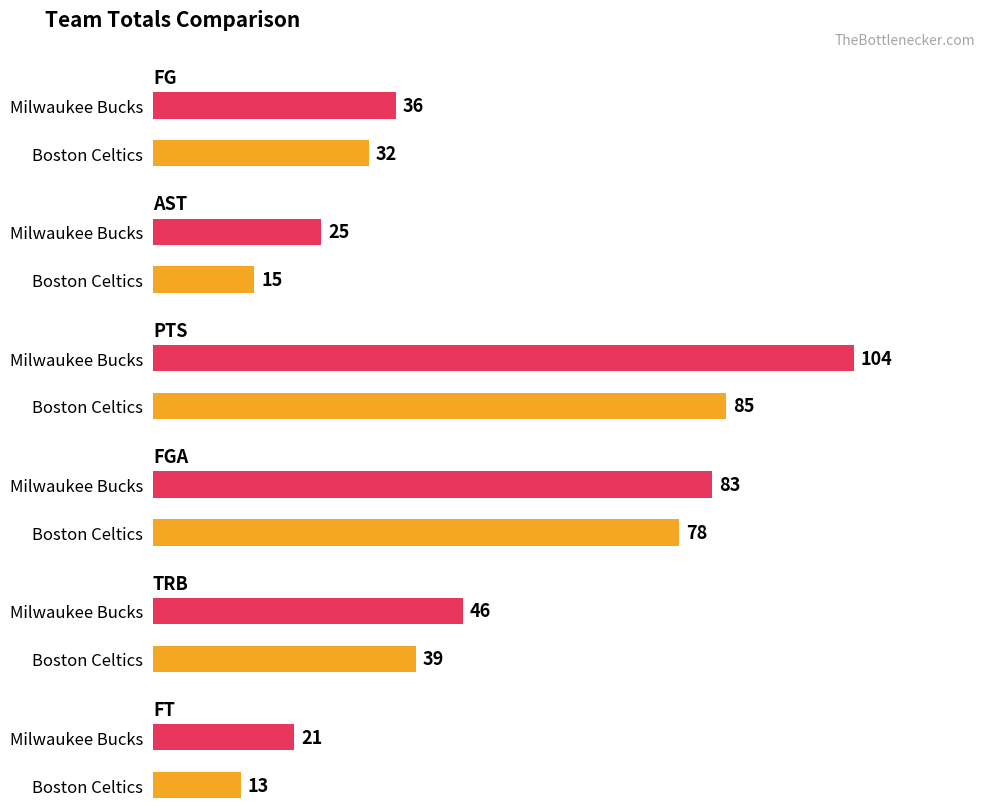

What is the difference between the FT values at Milwaukee Bucks and Boston Celtics?

8